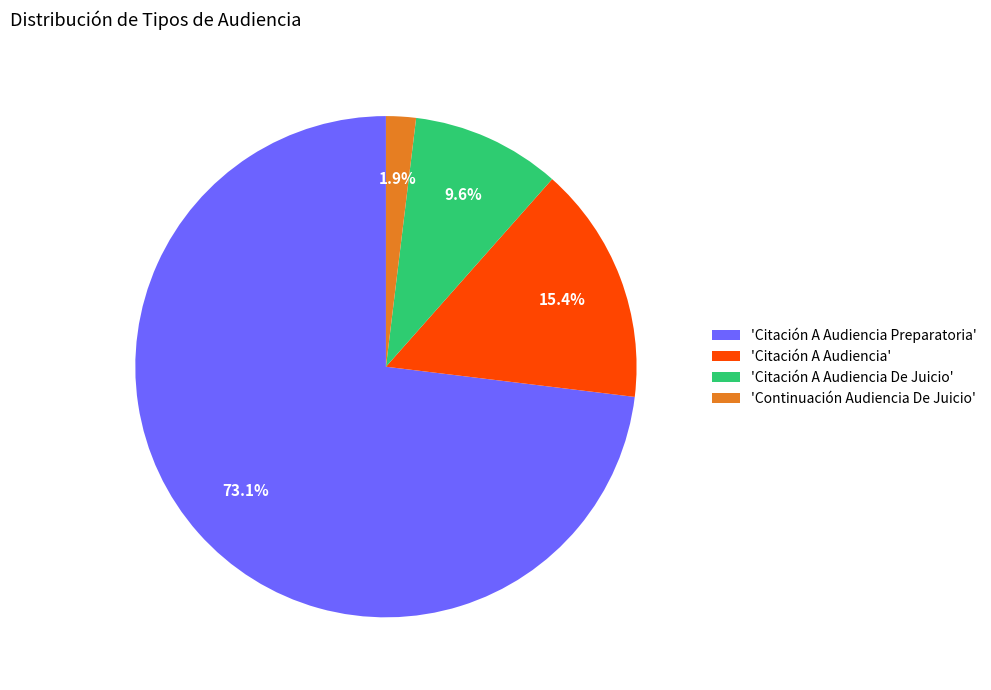

Is 'Continuación Audiencia De Juicio' the majority of the pie?

No